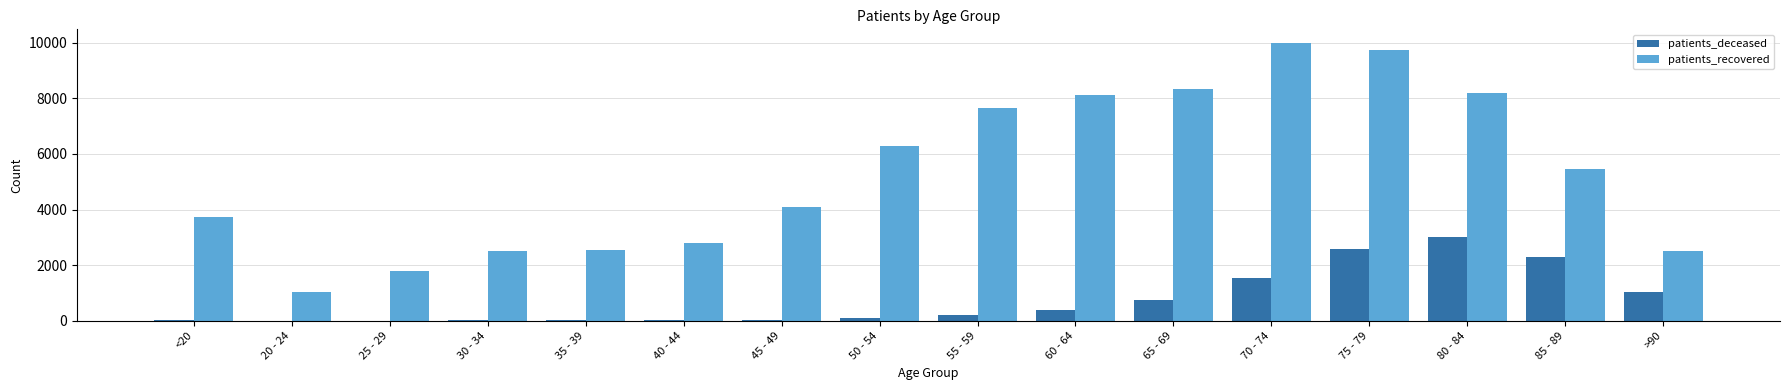

What is the sum of all patients_recovered values?

84758